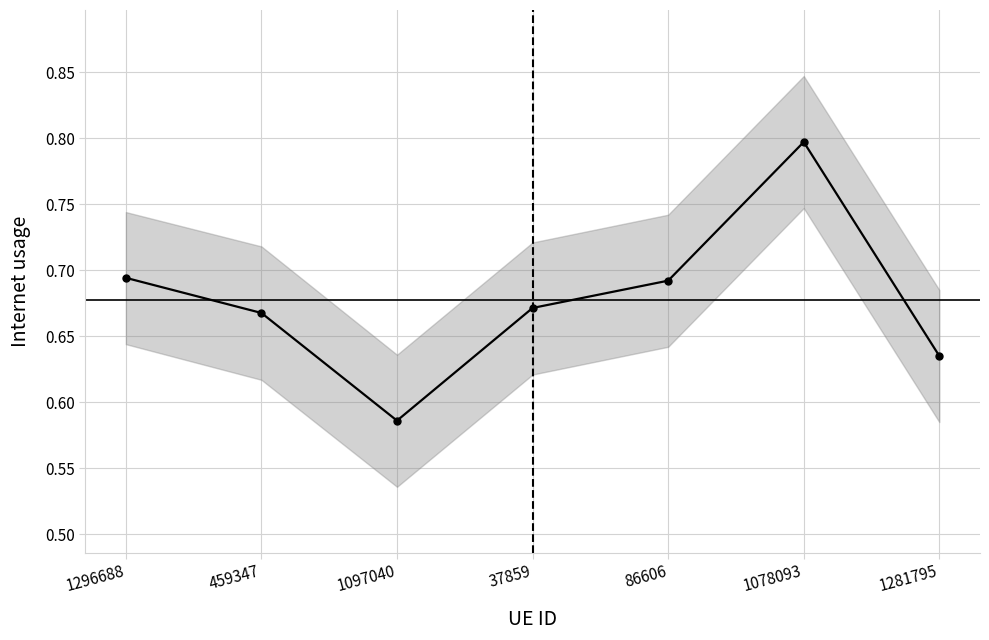

What is the change in value from 1078093 to 1281795?

-0.2